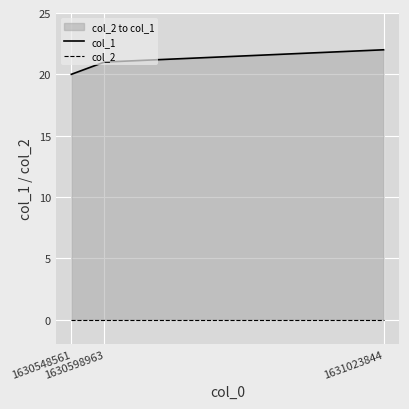

At how many categories does at least one series exceed 10?

3